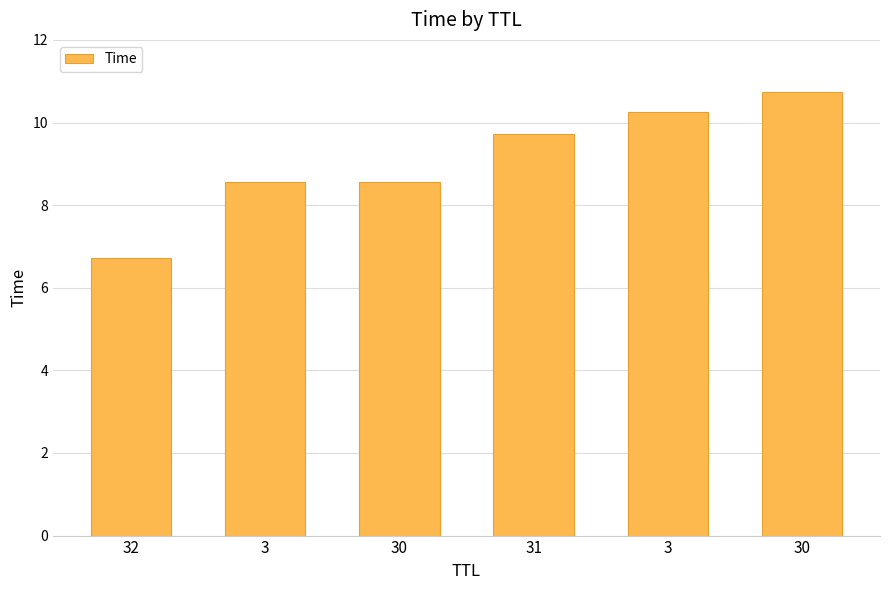

The chart shows a value of 16.3 at 30. True or false?

False